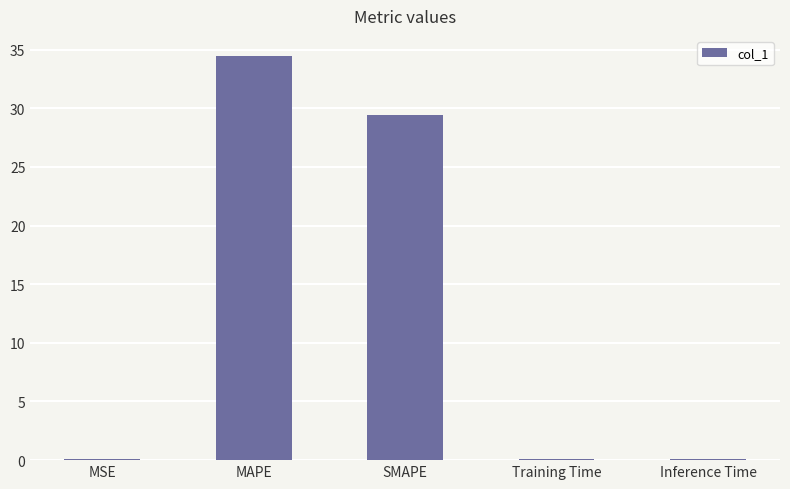

Which label corresponds to the largest value in the chart?

MAPE